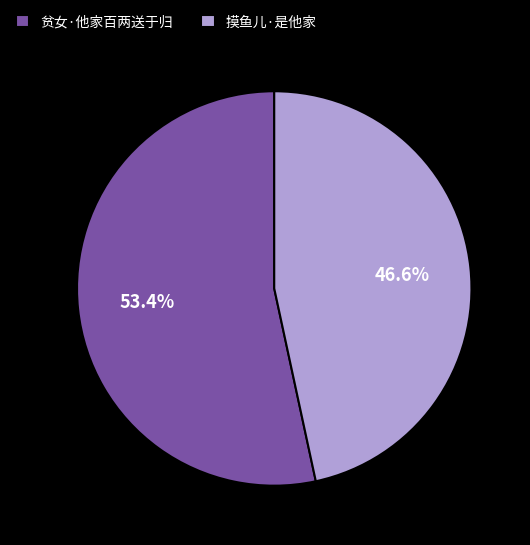

The 摸鱼儿·是他家 slice represents 60% of the pie. True or false?

False